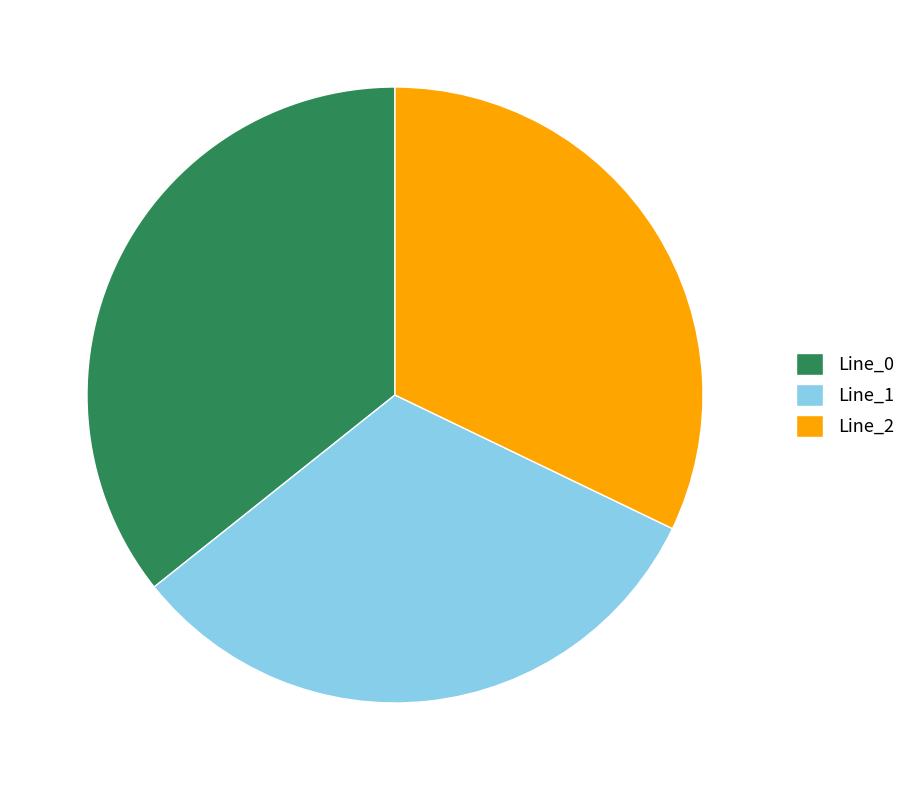

Is Line_0 the majority of the pie?

No